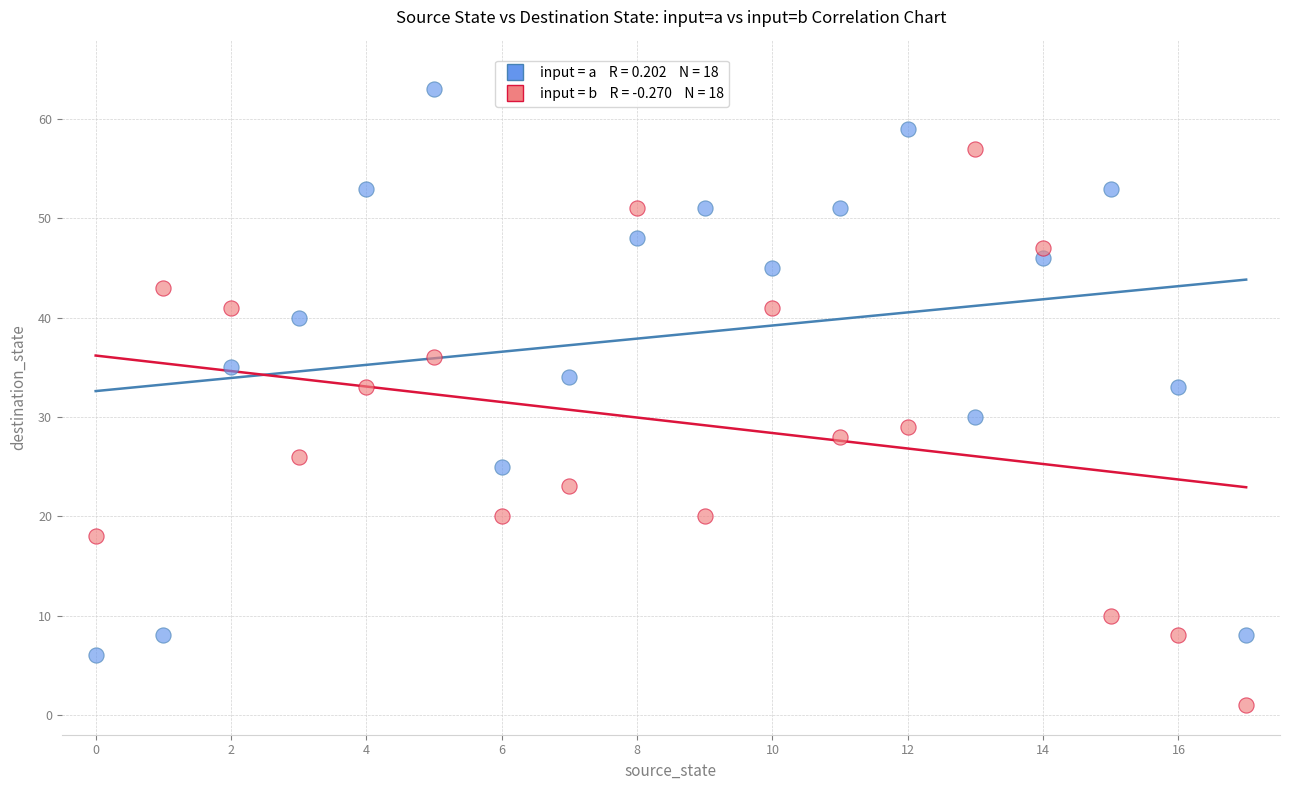

Across all data points, what is the range of Y values (max minus min)?

62